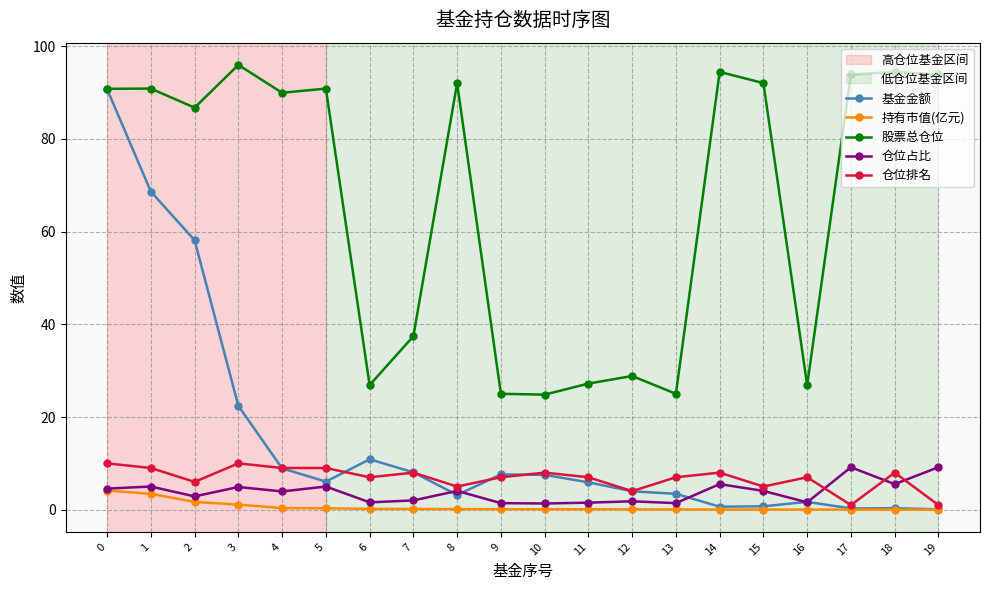

At which category does 仓位排名 reach its first local peak?

3